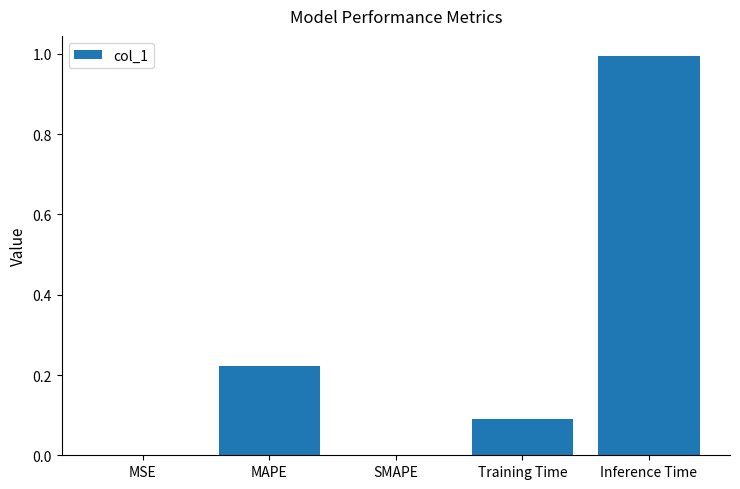

Are the bars horizontal?

No